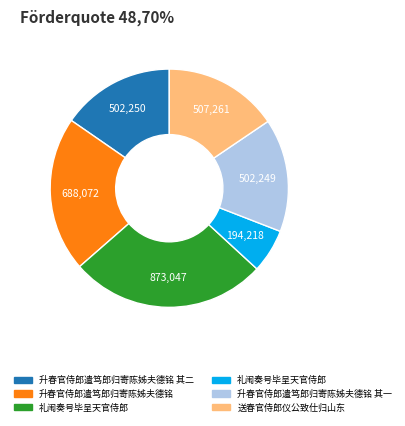

Does any single category account for the majority?

No